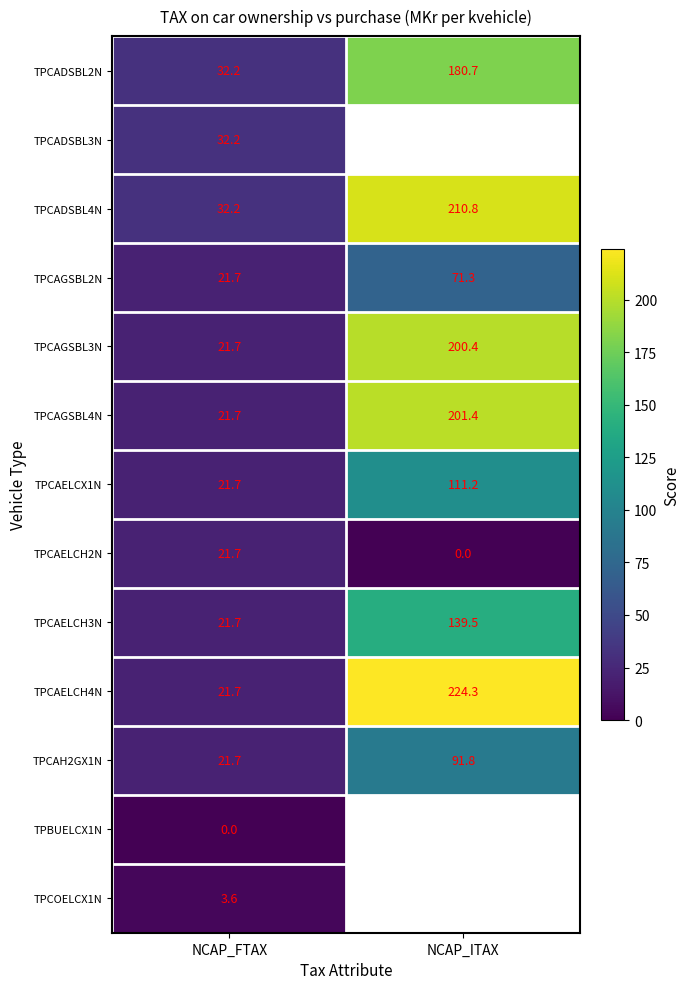

Which category has the highest value in the TPCAGSBL2N series?

NCAP_ITAX